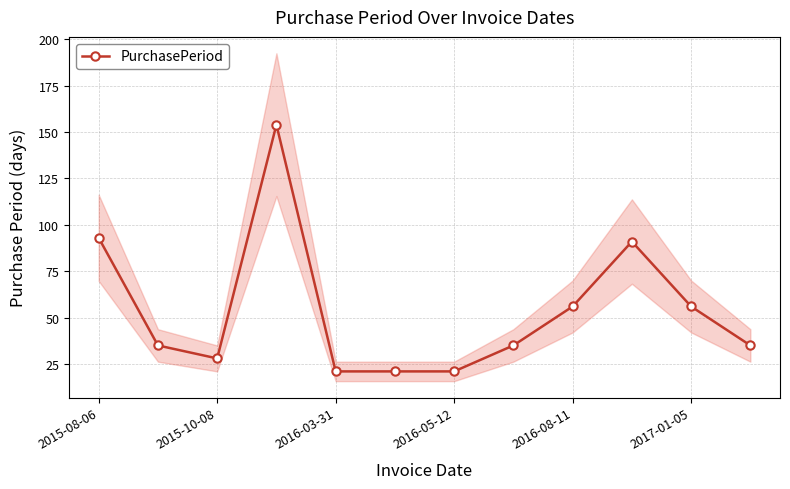

The PurchasePeriod series shows 52 at 2015-08-06. True or false?

False